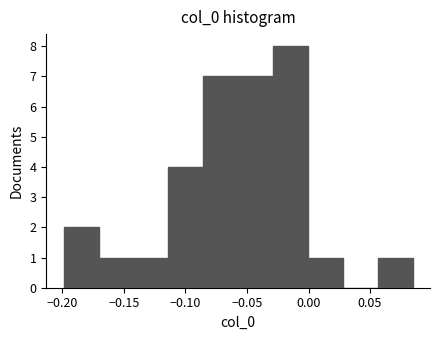

Reading left to right, list every bar in this chart as the range it spans on the x-axis followed by its height. Neither the bar edges nor the heights are printed on the chart, so give them approximately, as read against the axes.

-0.200 to -0.170: 2
-0.170 to -0.140: 1
-0.140 to -0.115: 1
-0.115 to -0.085: 4
-0.085 to -0.055: 7
-0.055 to -0.030: 7
-0.030 to 0.000: 8
0.000 to 0.030: 1
0.030 to 0.055: 0
0.055 to 0.085: 1